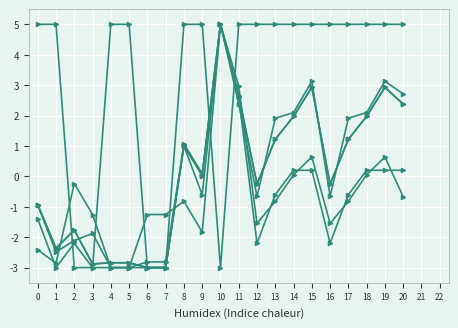

What is the total value across all series at 19?

14.8